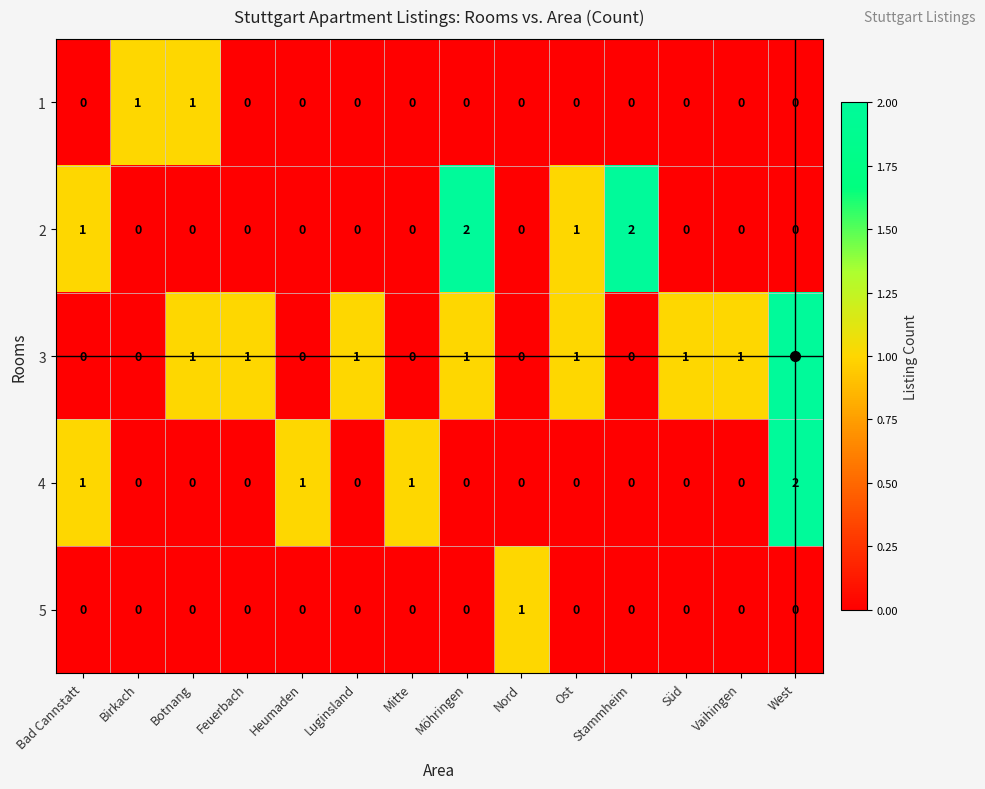

How many 4 values are between 0 and 1?

13